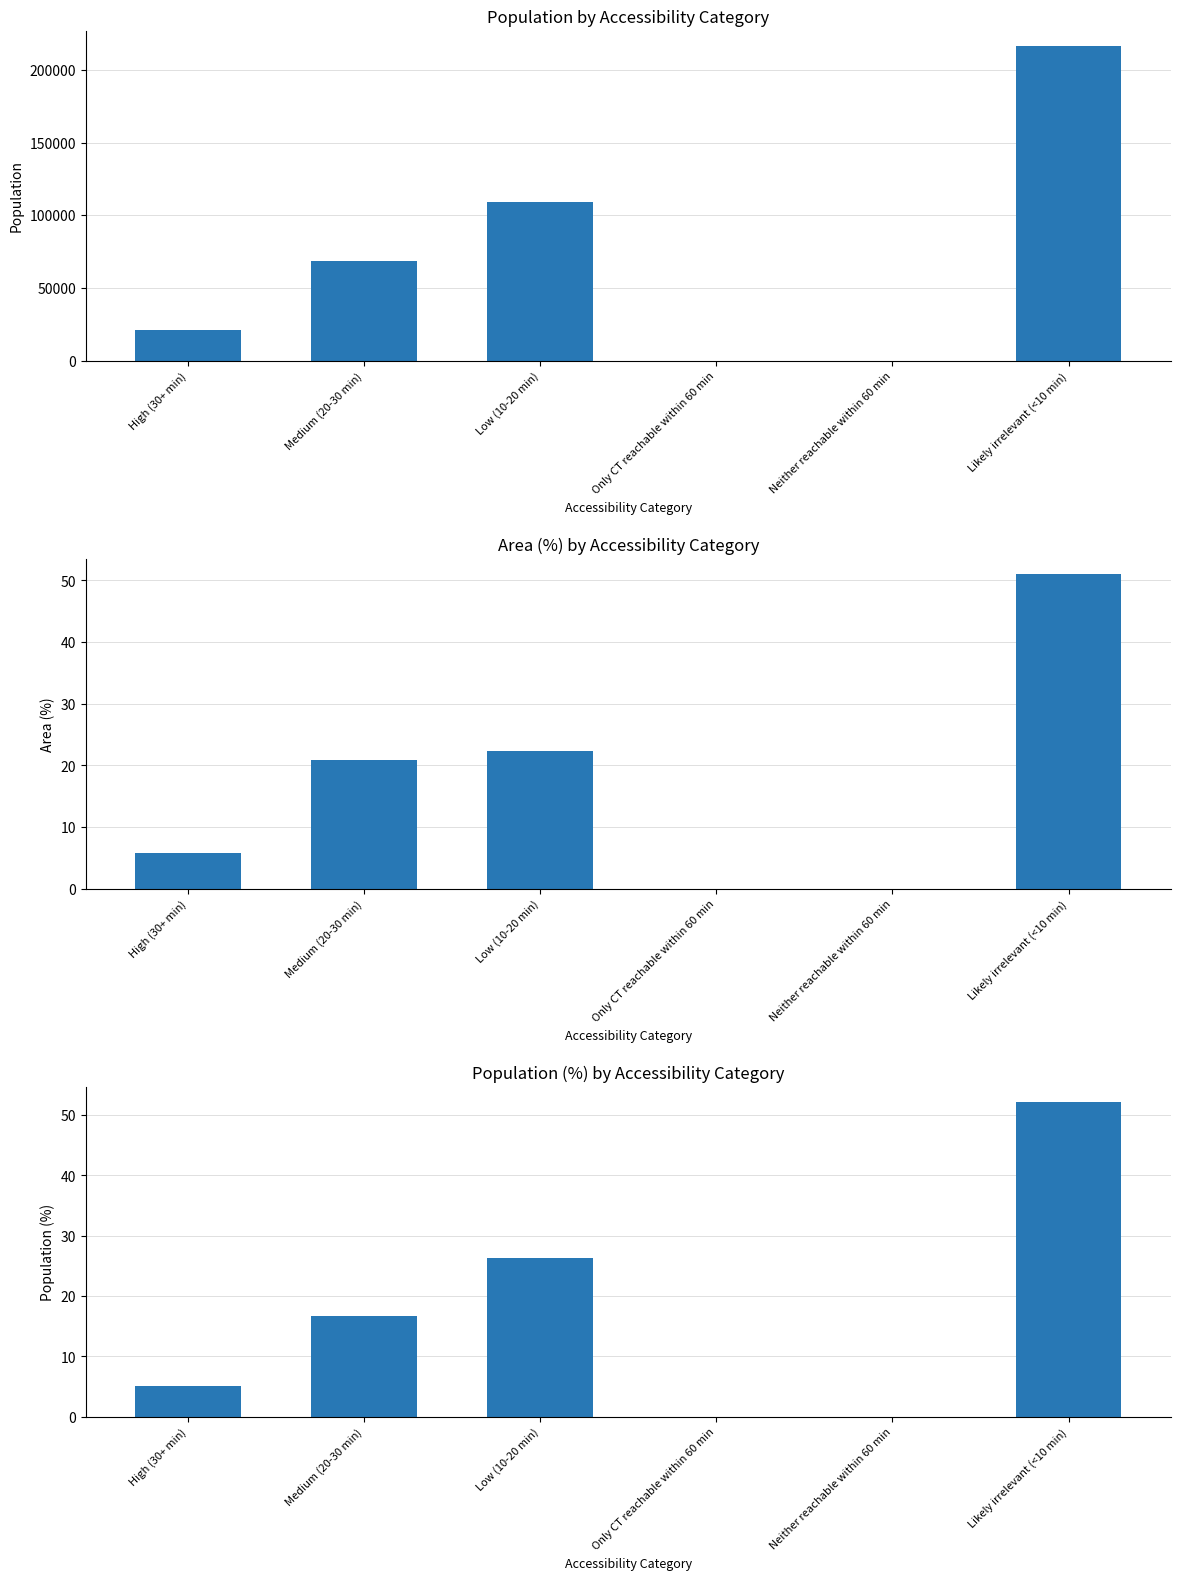

Reading left to right, list all the values displayed in this chart.

Population: High (30+ min)=21229.0	Medium (20-30 min)=68792.0	Low (10-20 min)=109111.0	Only CT reachable within 60 min=15.0	Neither reachable within 60 min=0.0	Likely irrelevant (<10 min)=216247.0
Area (%): High (30+ min)=5.8	Medium (20-30 min)=20.9	Low (10-20 min)=22.3	Only CT reachable within 60 min=0.0	Neither reachable within 60 min=0.0	Likely irrelevant (<10 min)=51.0
Population (%): High (30+ min)=5.1	Medium (20-30 min)=16.6	Low (10-20 min)=26.3	Only CT reachable within 60 min=0.0	Neither reachable within 60 min=0.0	Likely irrelevant (<10 min)=52.1